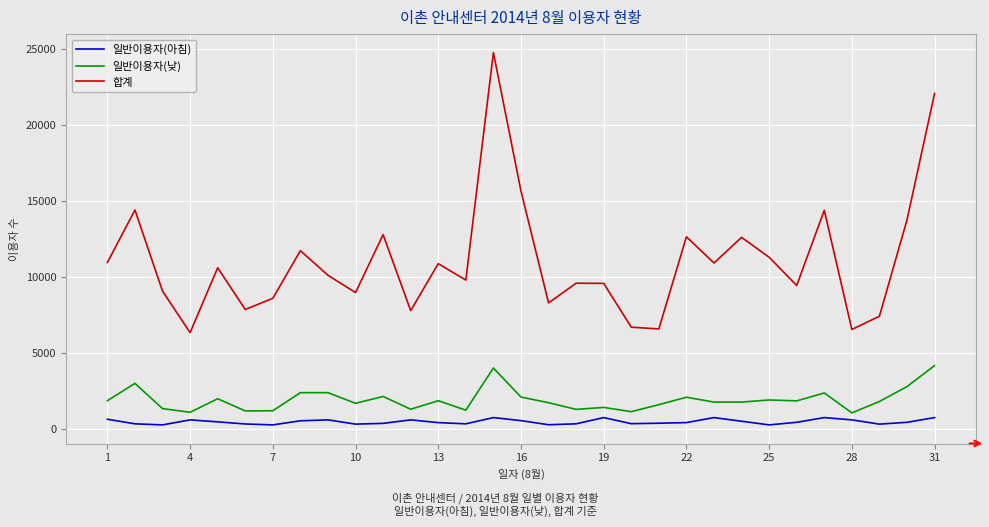

Is this an area chart (filled region under the line)?

No